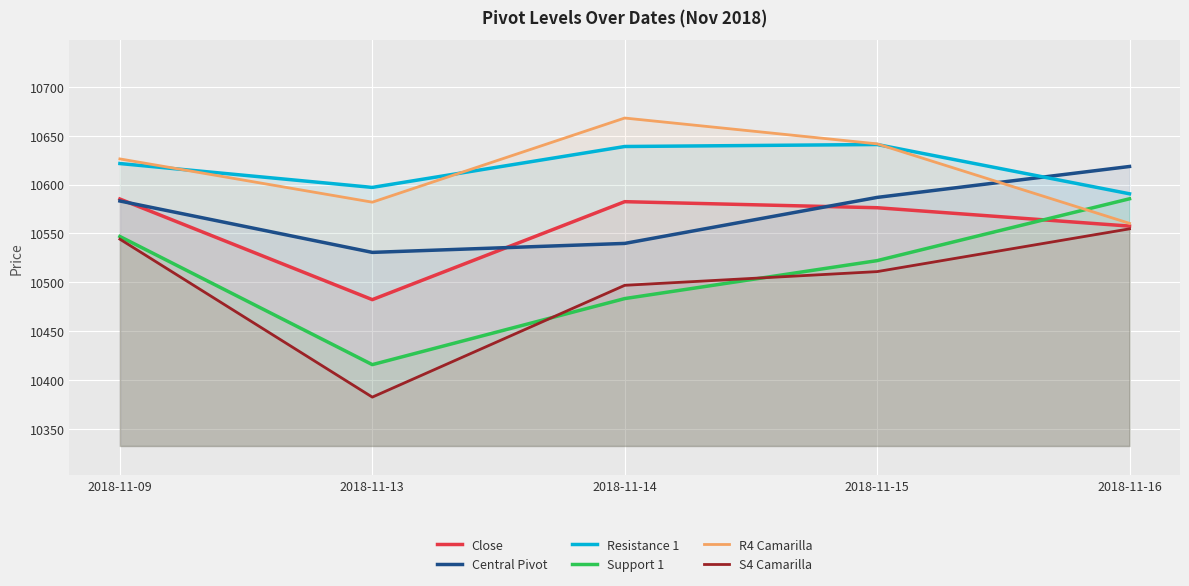

What is the difference between the Close values at 2018-11-15 and 2018-11-09?

8.9